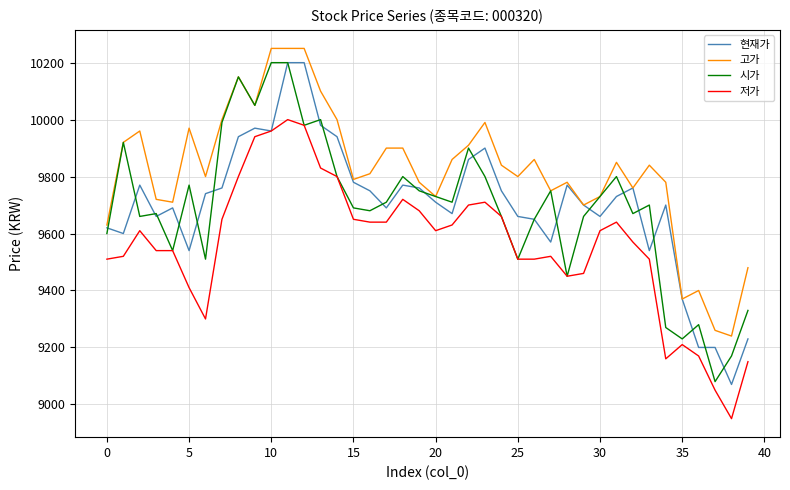

Which series has the largest total across all categories?

고가